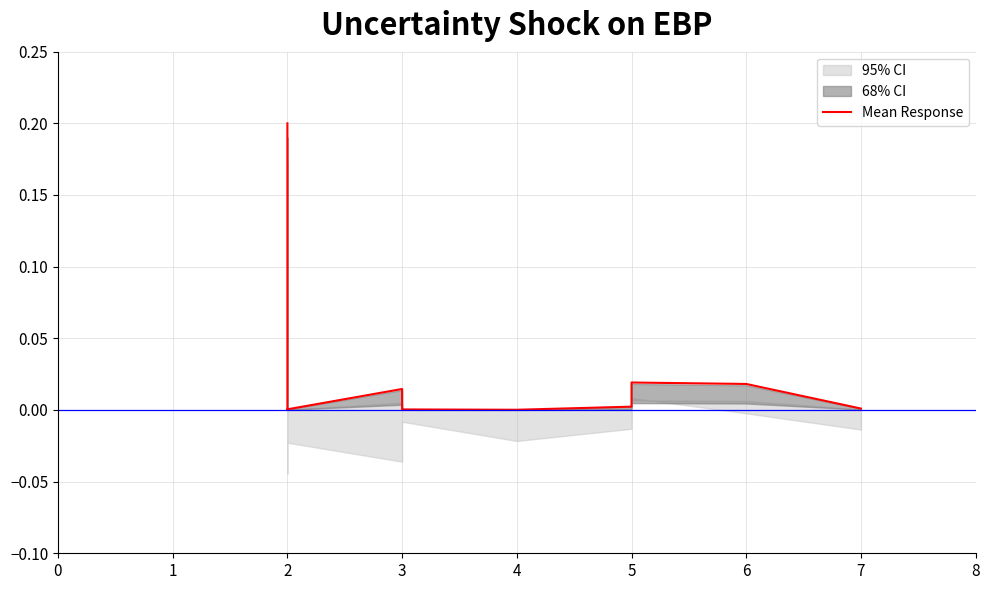

Is it true that the value at 5 is 0.0?

False